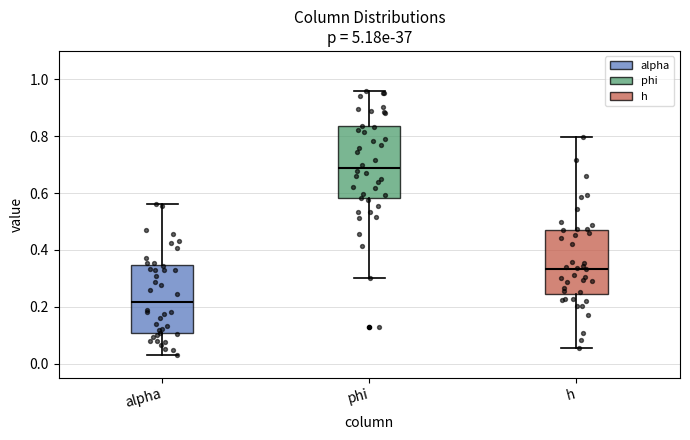

Reading left to right, read every box against the y-axis: the position of its median line, the range the box covers, and the ends of its whiskers. The values are not printed on the chart, so give them approximately, as read against the axis.

alpha: median 0.22, box 0.10 to 0.34, whiskers 0.02 to 0.56
phi: median 0.68, box 0.58 to 0.84, whiskers 0.30 to 0.96
h: median 0.34, box 0.24 to 0.46, whiskers 0.06 to 0.80